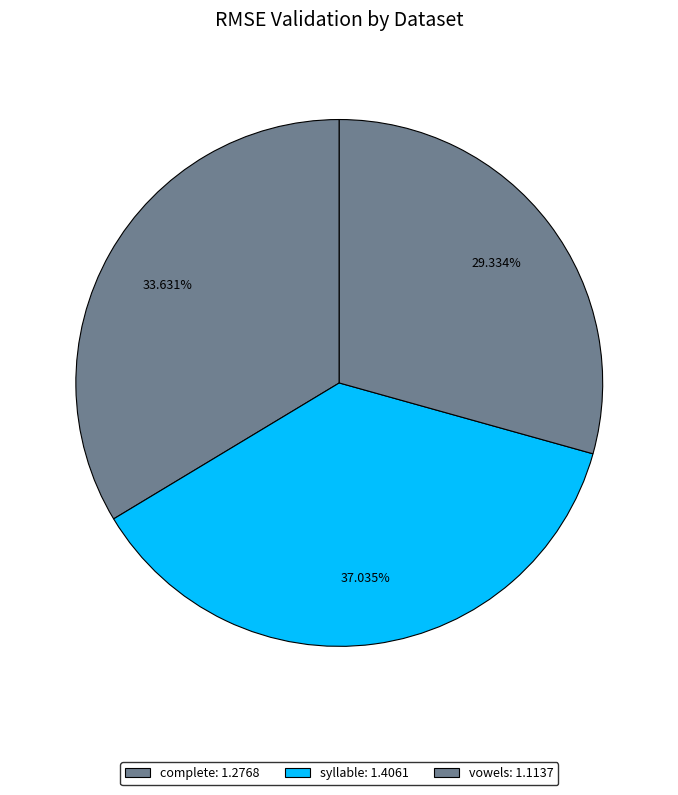

Which slice is the smallest?

vowels